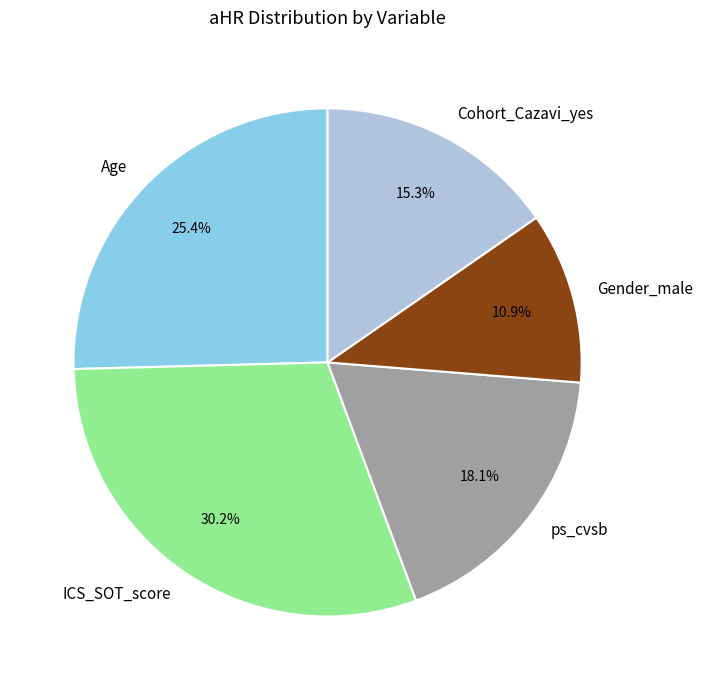

To the nearest percent, what is the combined percentage of ps_cvsb and ICS_SOT_score?

48%